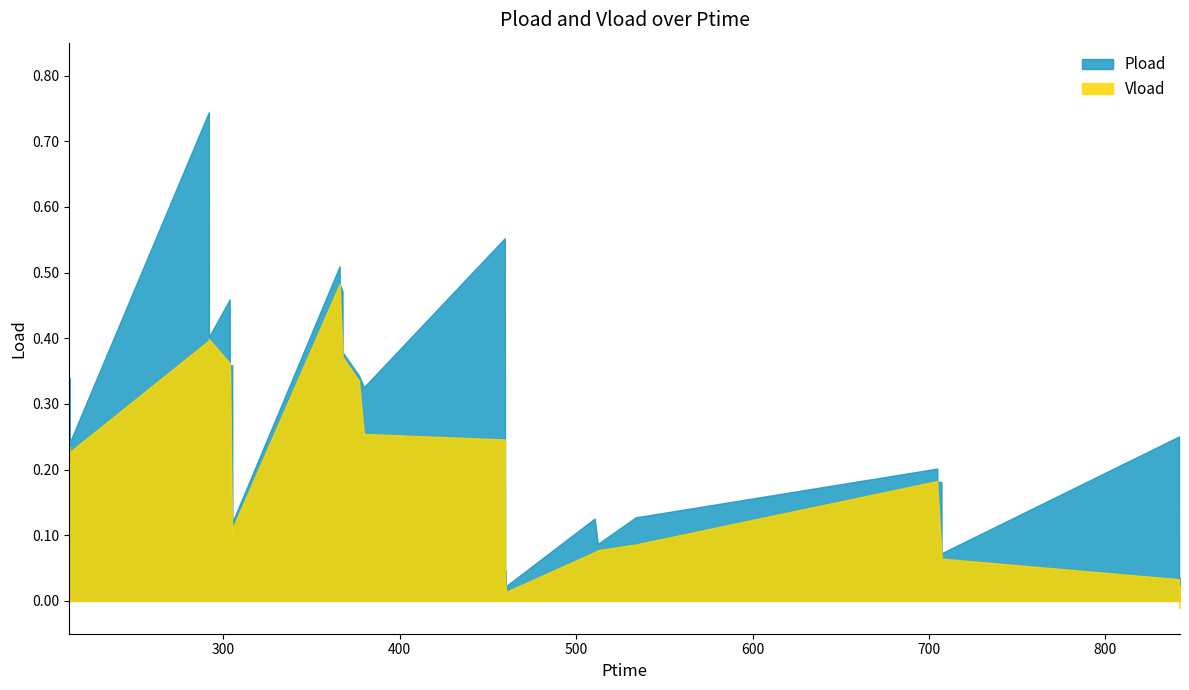

Reading left to right, extract all data points from this chart.

Pload: 0.3	0.2	0.7	0.4	0.5	0.4	0.4	0.4	0.1	0.5	0.5	0.5	0.4	0.3	0.3	0.6	0.0	0.0	0.0	0.0	0.0	0.0	0.1	0.1	0.1	0.2	0.2	0.2	0.1	0.1	0.3	0.0	0.0	0.0	0.0	0.0
Vload: 0.2	0.2	0.4	0.4	0.4	0.3	0.4	0.1	0.1	0.5	0.5	0.4	0.4	0.3	0.3	0.2	0.0	0.0	0.0	0.0	0.0	0.0	0.1	0.1	0.1	0.2	0.2	0.1	0.1	0.1	0.0	-0.0	0.0	0.0	0.0	0.0